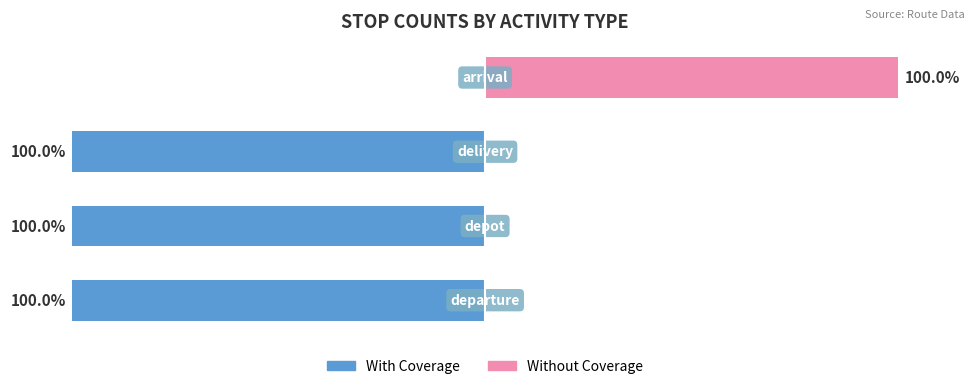

Reading right to left, transcribe all the data shown in this chart.

With Coverage: 0	-100	-100	-100
Without Coverage: 100	0	0	0